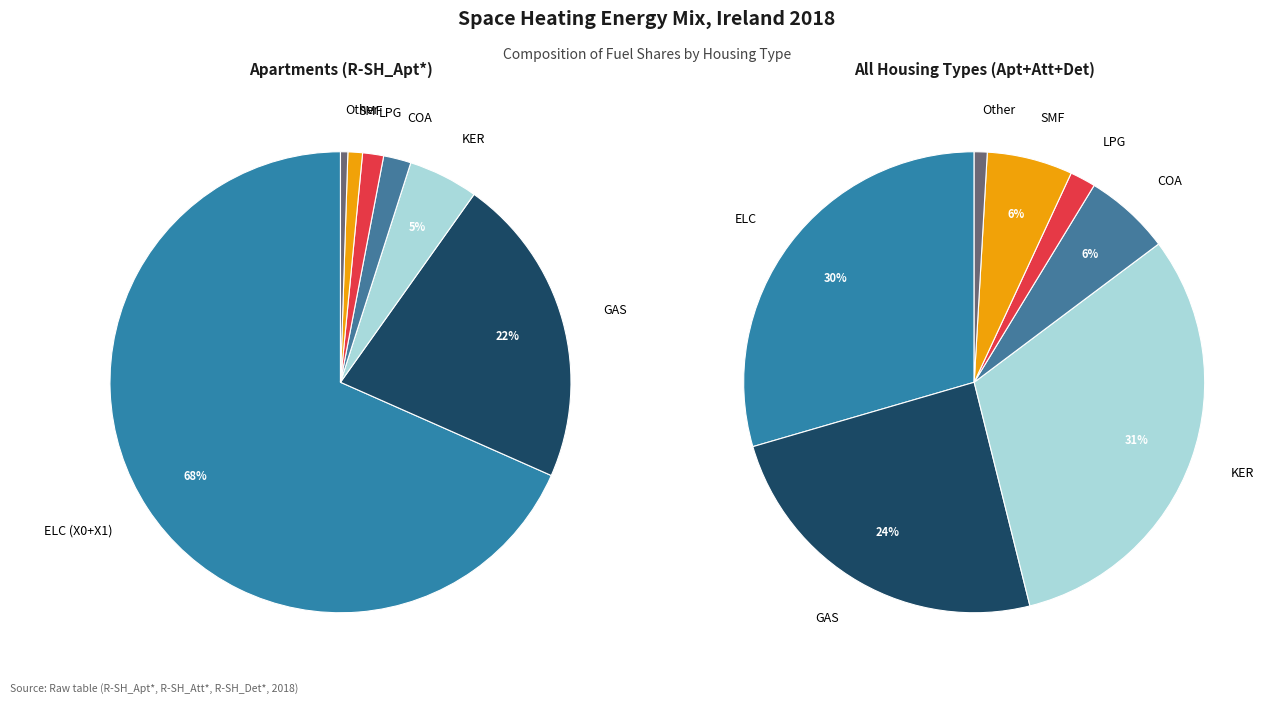

Is ELC (X0+X1) the majority of the pie?

Yes